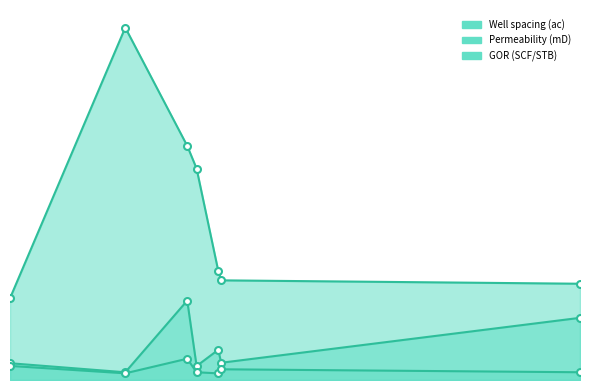

How many lines are shown in the chart?

3